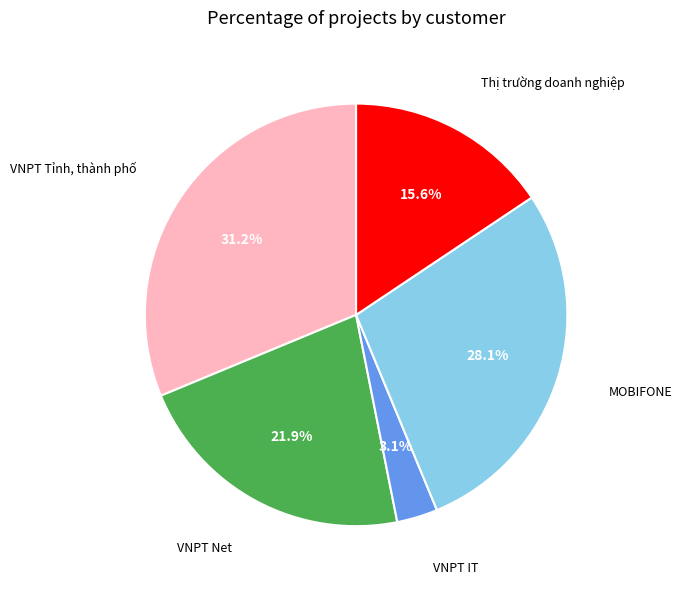

Is there a majority slice in this chart?

No